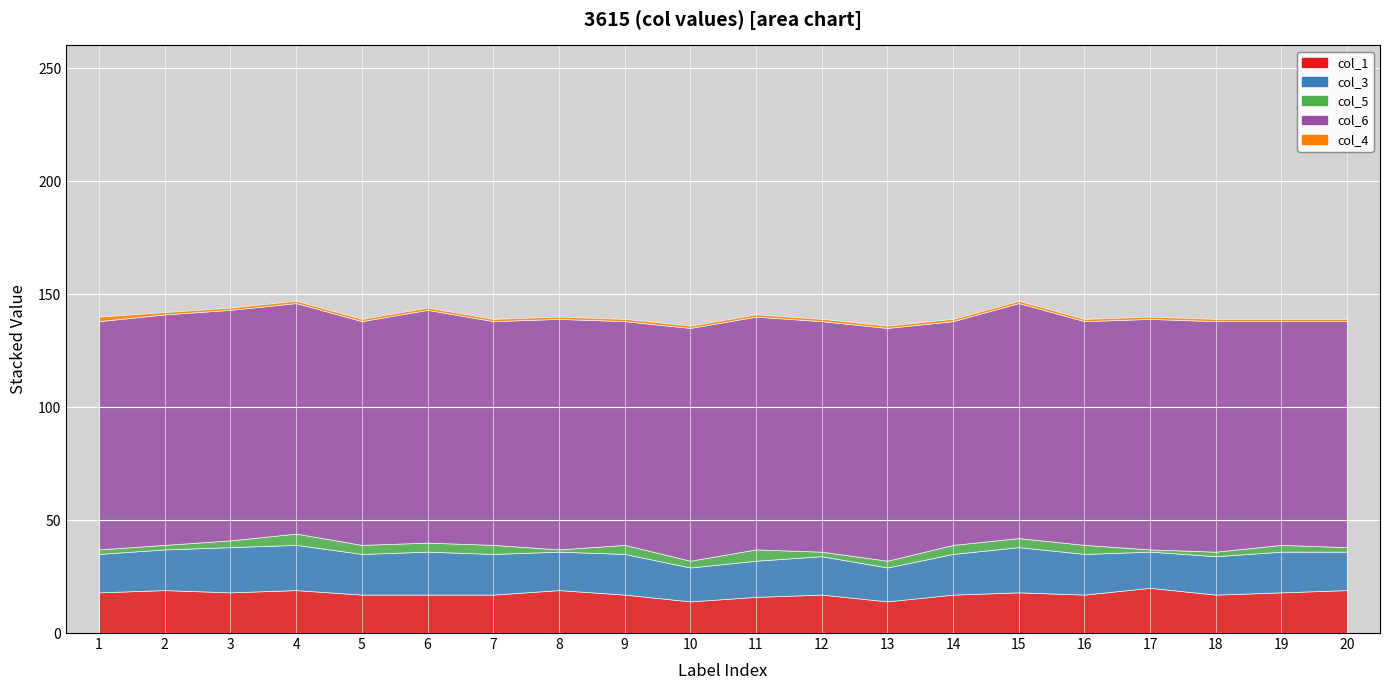

What is the sum of all col_6 values?

2025